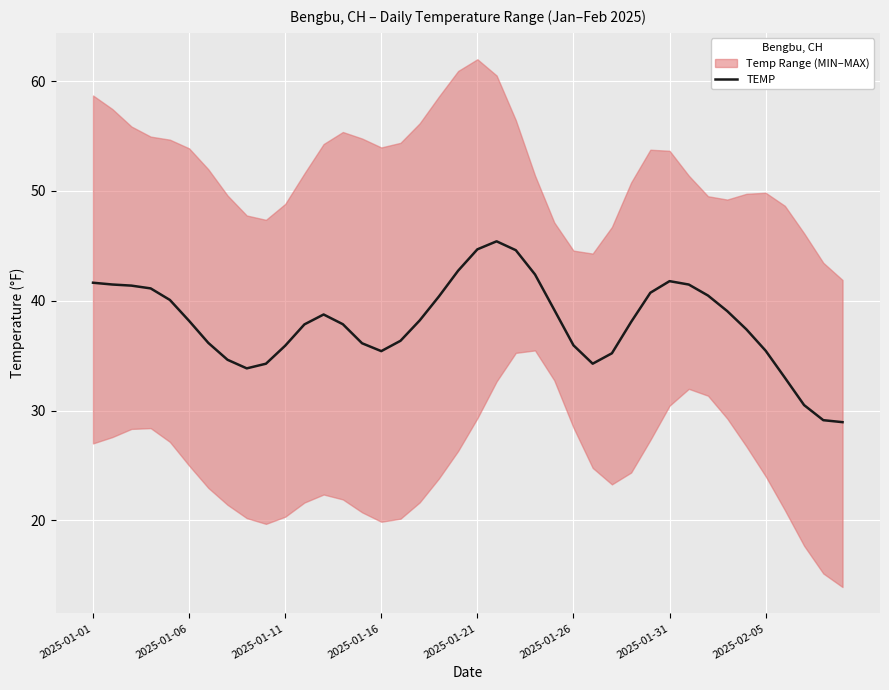

What is the minimum value for TEMP?

28.9